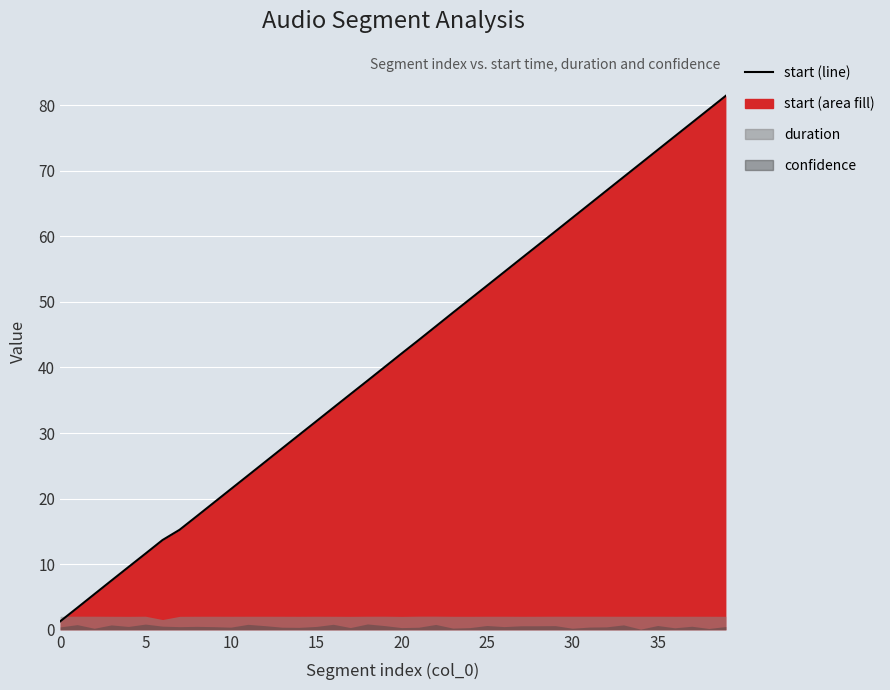

Approximately how many times larger is the value at 10 compared to 26?

0.4